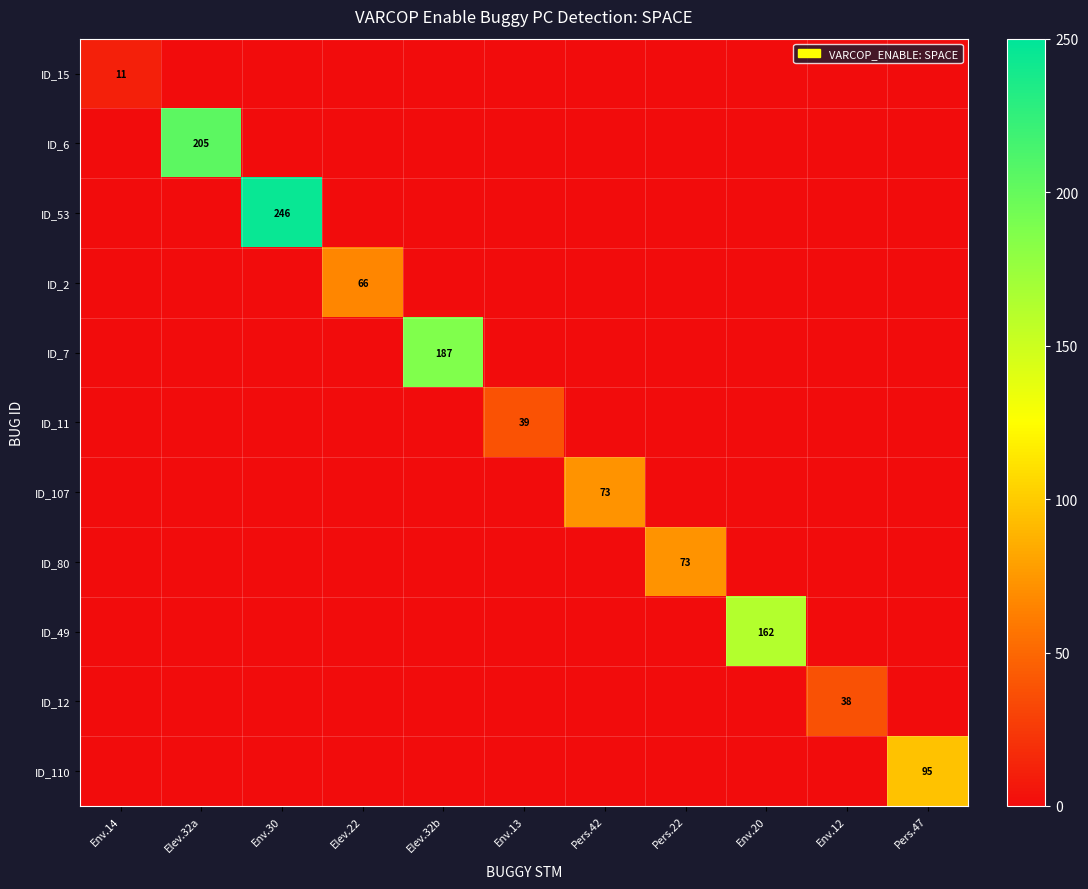

The value of ID_2 at Pers.47 is 36. True or false?

False